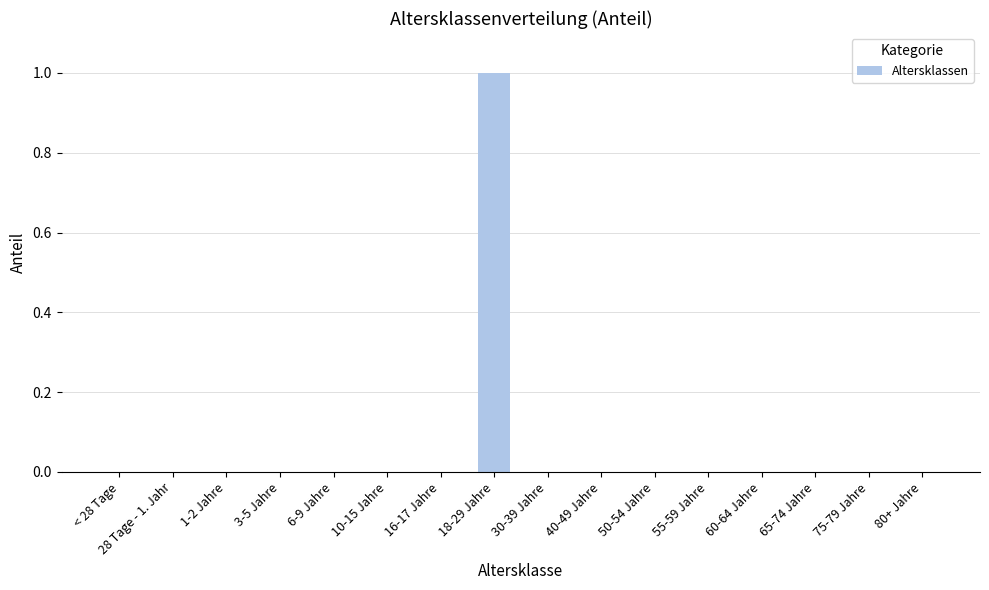

What is the sum of all values?

1